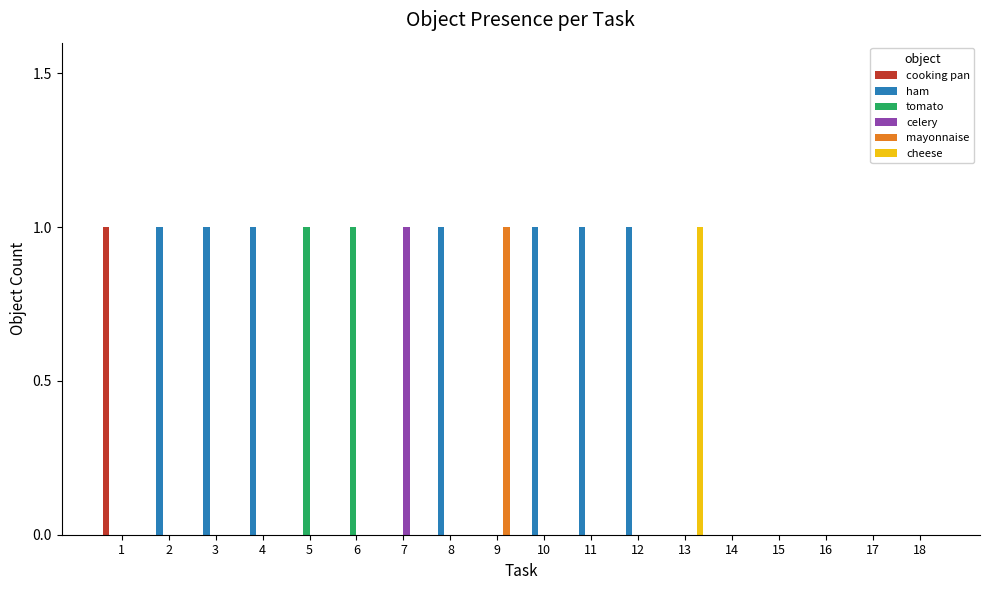

Is it true that tomato equals 1 at 5?

True